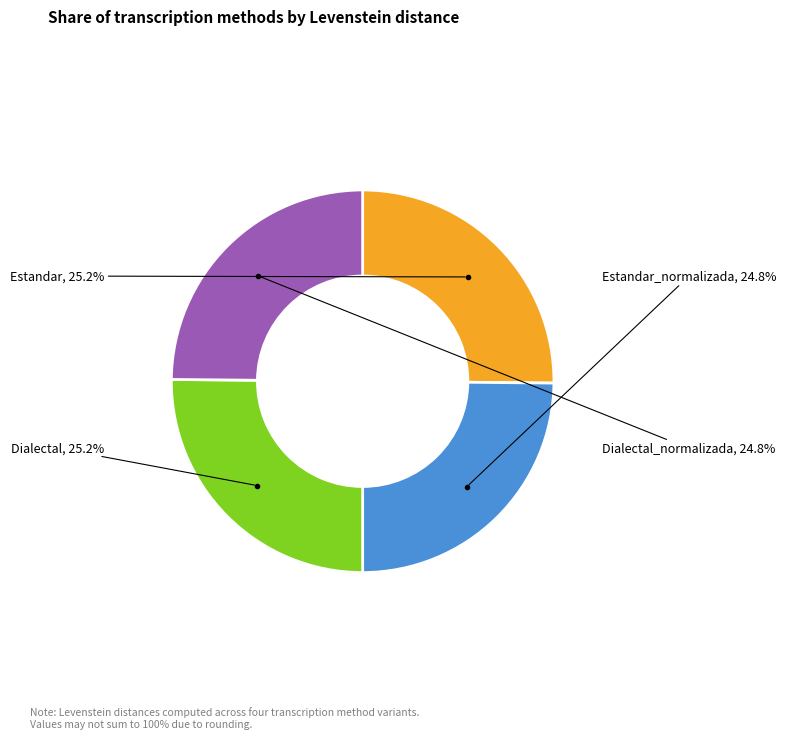

The Estandar slice represents 12% of the pie. True or false?

False